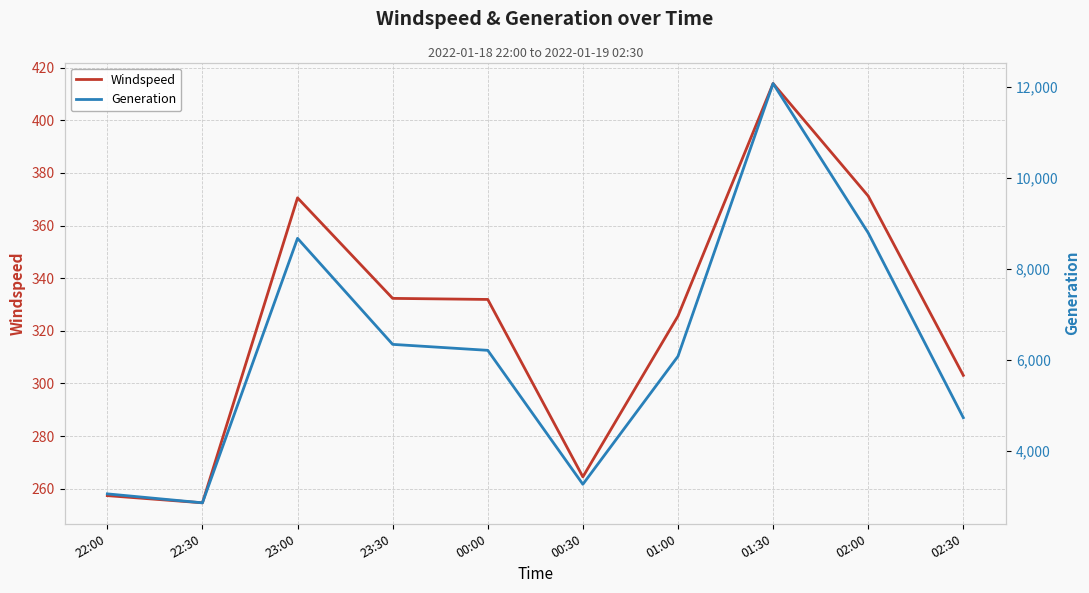

At how many categories does at least one series exceed 8725?

2